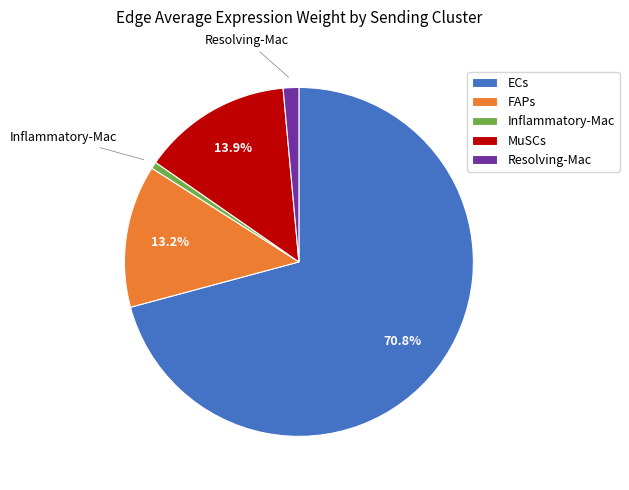

Is it true that FAPs is 25% of the pie?

False